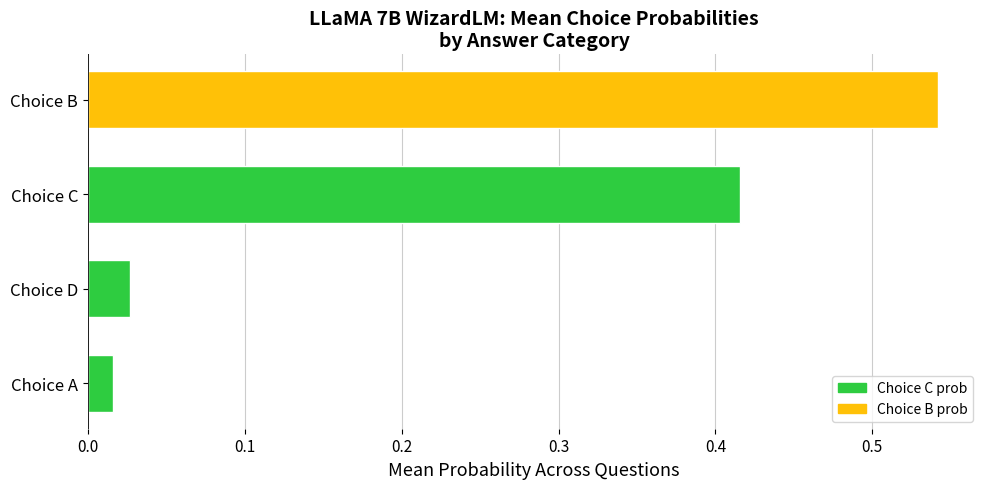

What is the sum of all values?

1.0